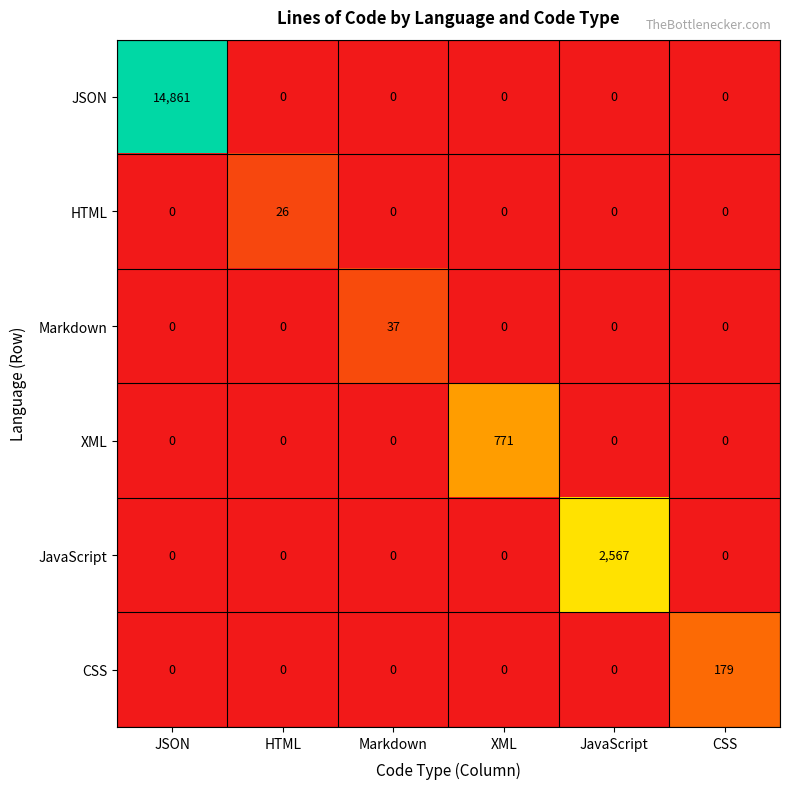

What is the spread (max minus min) of values at JavaScript?

2567